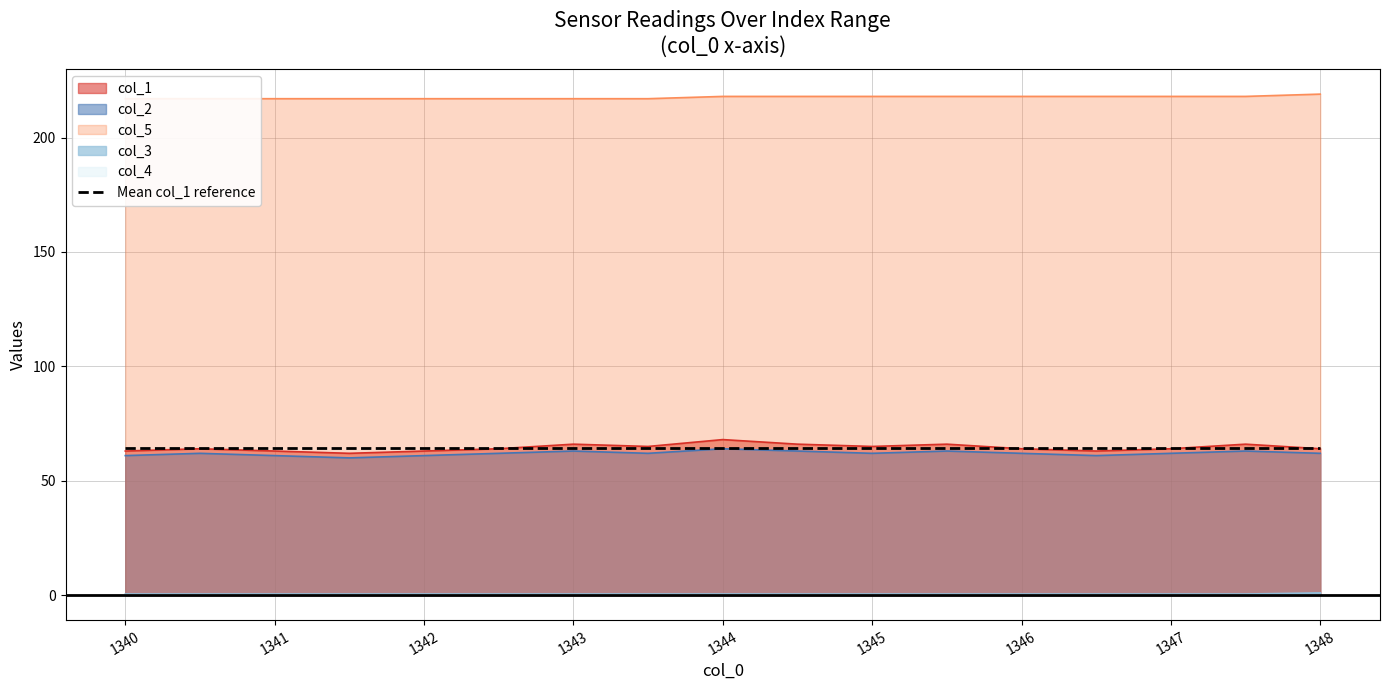

What is the lowest value of the col_2 series?

60.0